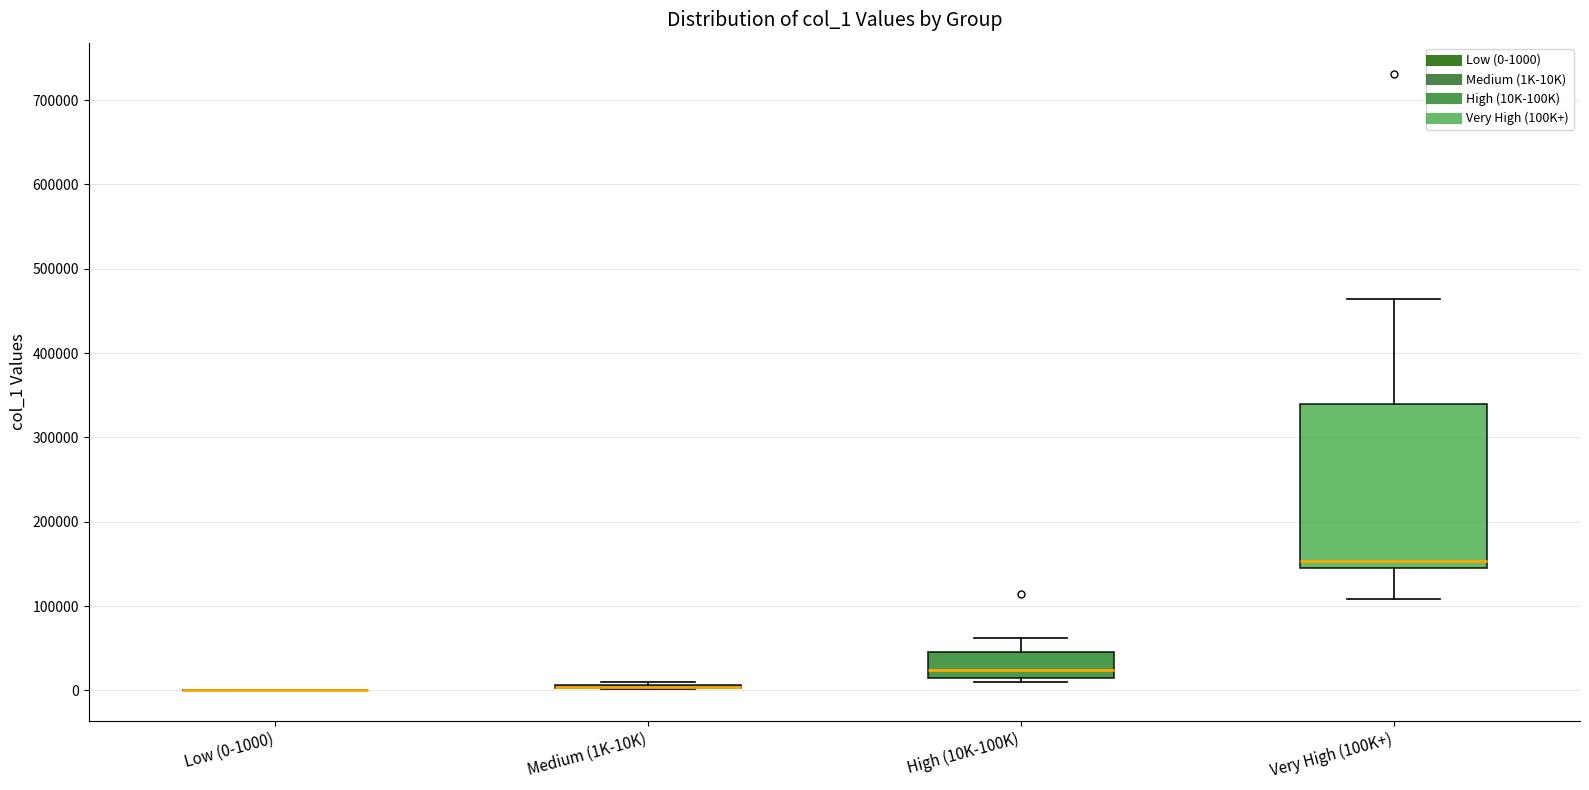

Reading left to right, transcribe this box plot: for each box, give where its median line is, the range the box spans, and where its two whiskers end, as read against the y-axis. The values are not printed on the chart, so give them approximately, as read against the axis.

Low (0-1000): box collapsed to a line at 0, whiskers 0 to 0
Medium (1K-10K): box collapsed to a line at 0, whiskers 0 to 10000
High (10K-100K): median 20000, box 10000 to 50000, whiskers 10000 (just below the box's lower edge) to 60000
Very High (100K+): median 150000 (just above the box's lower edge), box 150000 to 340000, whiskers 110000 to 460000